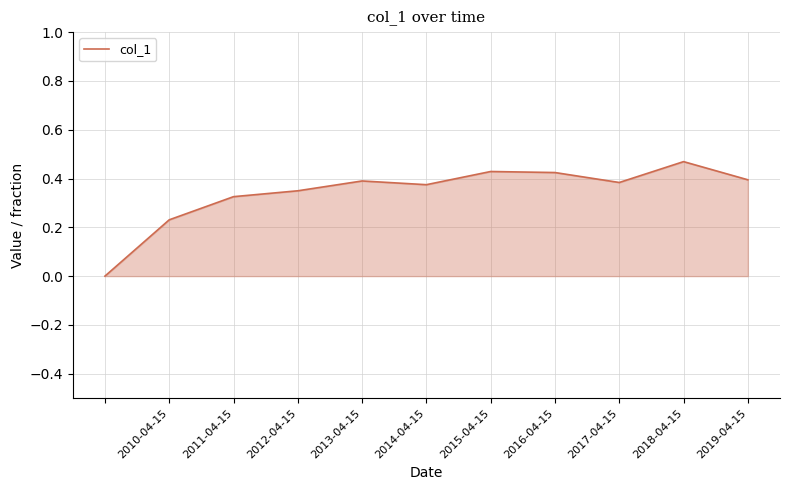

How many lines are shown in the chart?

1